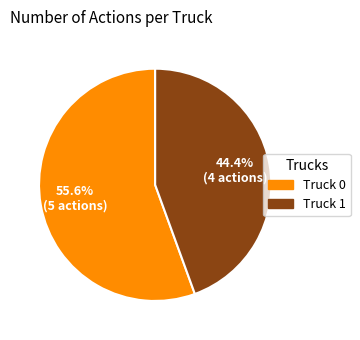

Which has a higher value, Truck 0 or Truck 1?

Truck 0